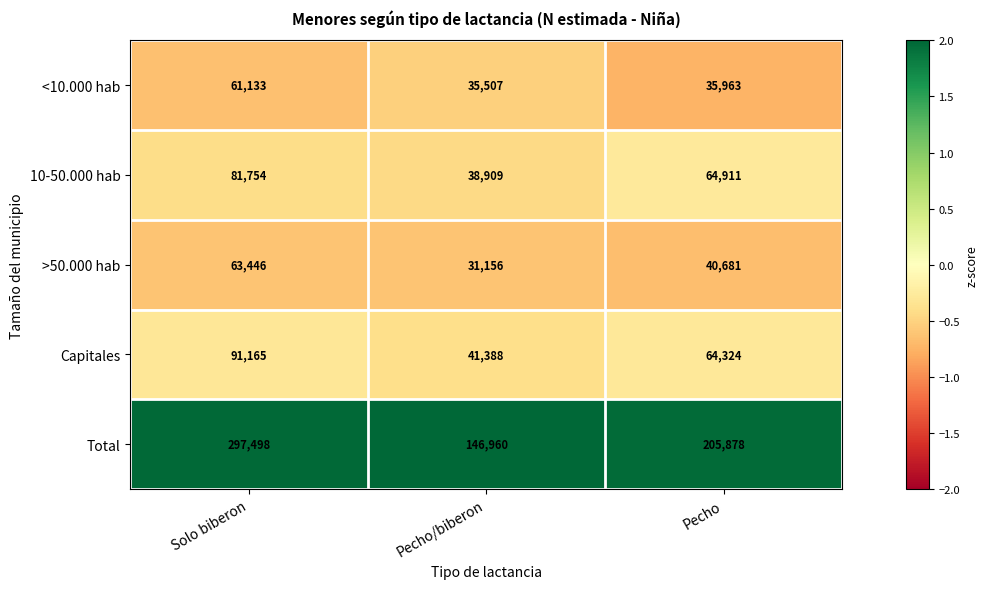

Count the number of data series in this chart.

5